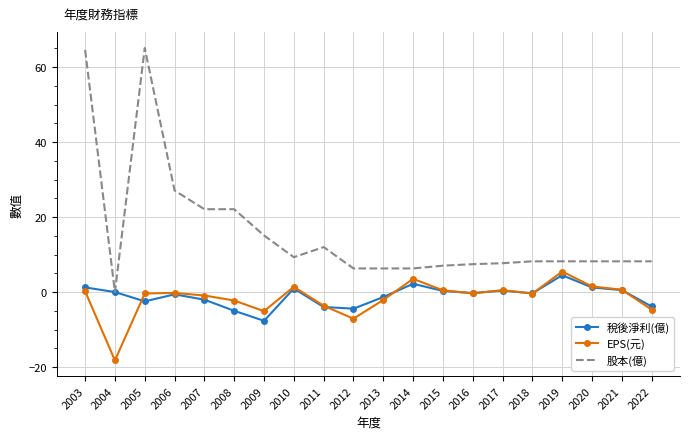

Which category has the lowest value in the 稅後淨利(億) series?

2009